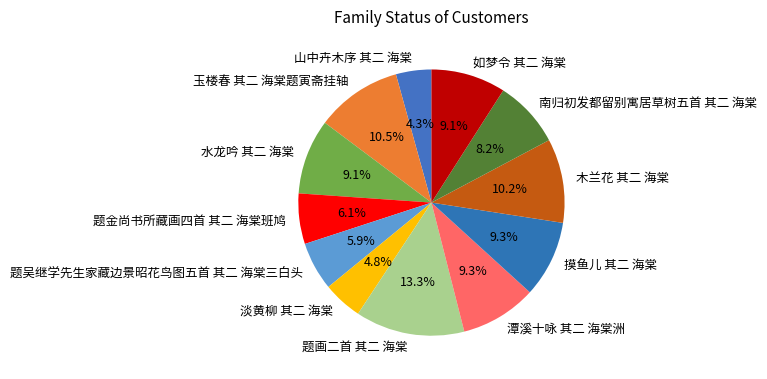

Is 摸鱼儿 其二 海棠 the majority of the pie?

No